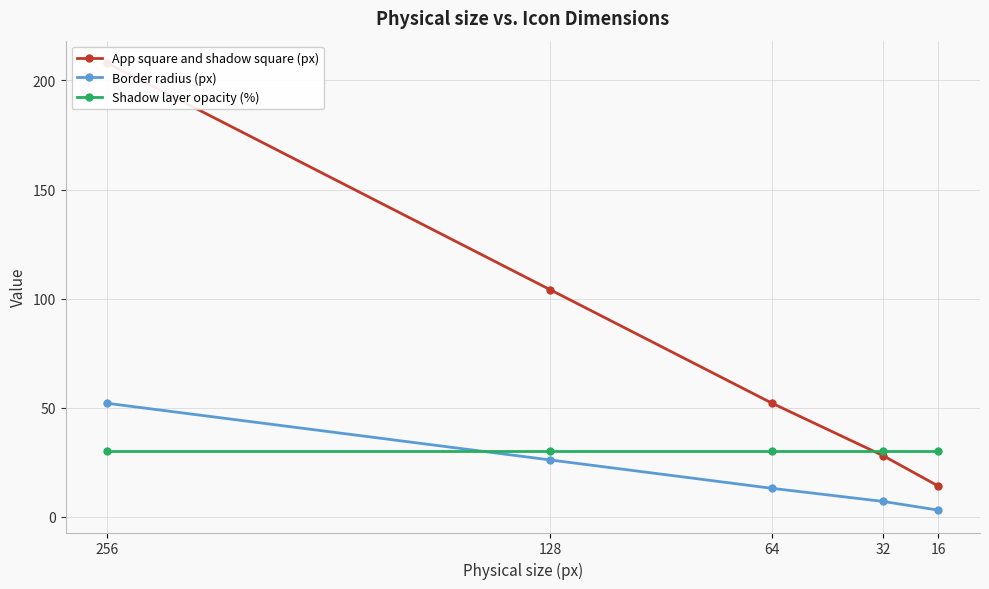

Reading left to right, what are all the values shown in this chart?

App square and shadow square (px): 208	104	52	28	14
Border radius (px): 52	26	13	7	3
Shadow layer opacity (%): 30	30	30	30	30